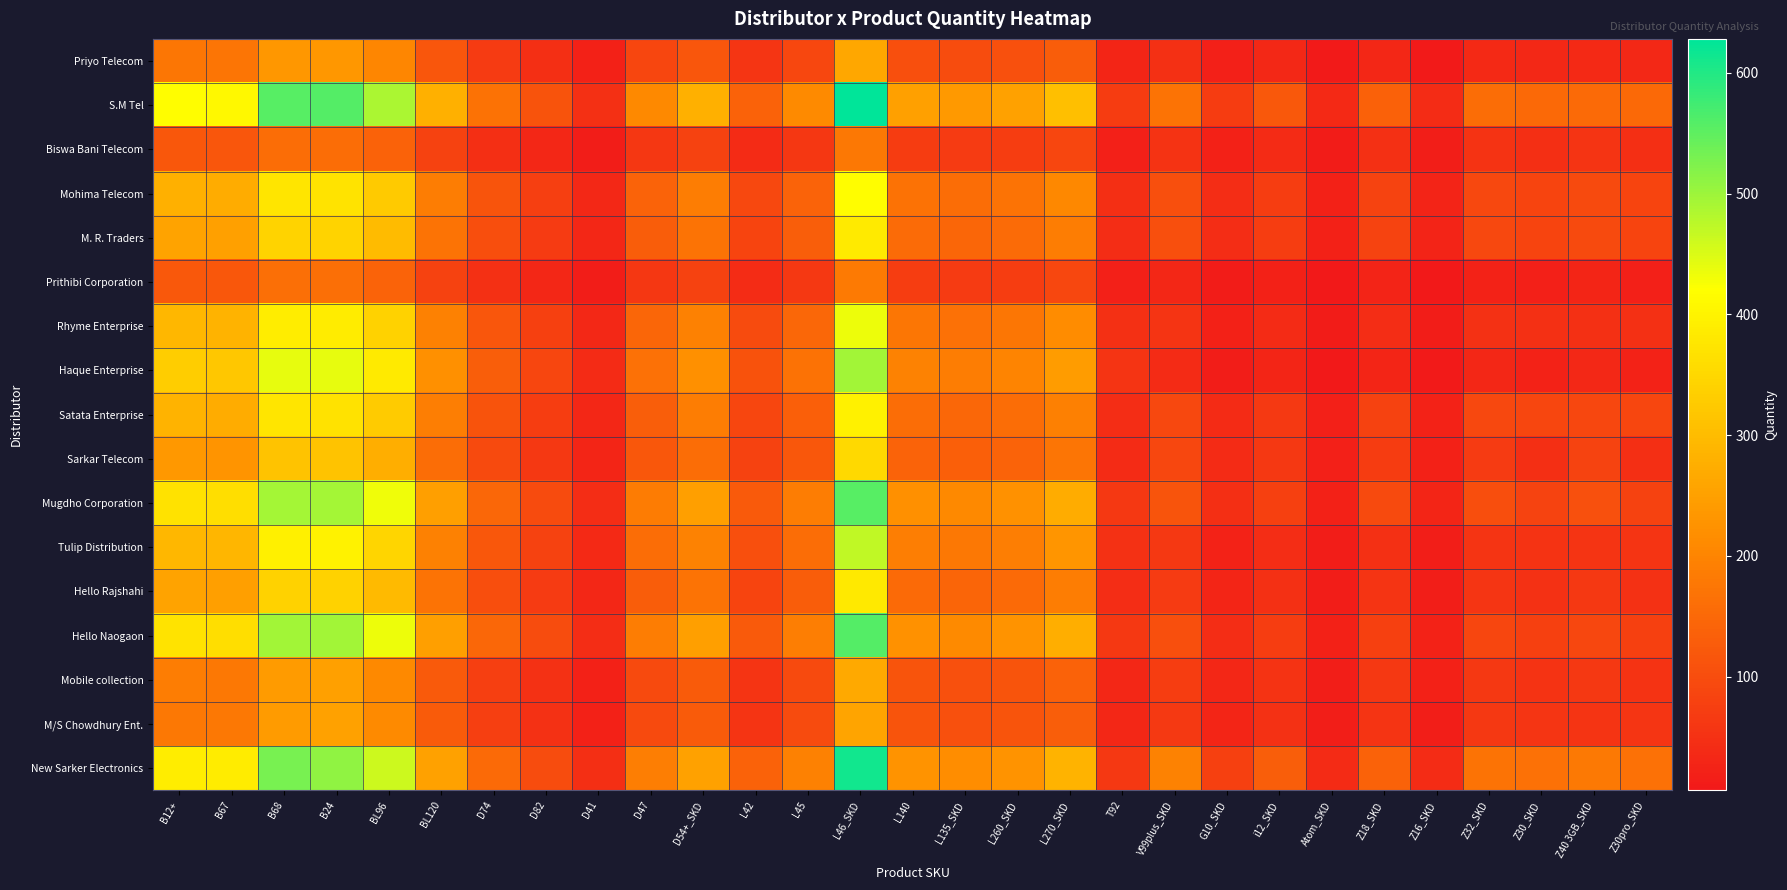

Reading left to right, extract all data points from this chart.

Priyo Telecom: B12+=175	B67=172	B68=234	B24=233	BL96=205	BL120=117	D74=69	D82=47	D41=21	D47=88	D54+_SKD=117	L42=58	L45=89	L46_SKD=263	L140=105	L135_SKD=99	L260_SKD=106	L270_SKD=129	T92=30	V99plus_SKD=48	G10_SKD=20	i12_SKD=34	Atom_SKD=10	Z18_SKD=32	Z16_SKD=10	Z32_SKD=37	Z30_SKD=35	Z40 3GB_SKD=36	Z30pro_SKD=35
S.M Tel: B12+=417	B67=407	B68=557	B24=558	BL96=488	BL120=279	D74=167	D82=112	D41=49	D47=209	D54+_SKD=279	L42=139	L45=212	L46_SKD=628	L140=251	L135_SKD=237	L260_SKD=253	L270_SKD=307	T92=70	V99plus_SKD=171	G10_SKD=70	i12_SKD=121	Atom_SKD=36	Z18_SKD=135	Z16_SKD=42	Z32_SKD=157	Z30_SKD=150	Z40 3GB_SKD=154	Z30pro_SKD=150
Biswa Bani Telecom: B12+=118	B67=116	B68=159	B24=159	BL96=139	BL120=79	D74=47	D82=31	D41=14	D47=60	D54+_SKD=79	L42=40	L45=61	L46_SKD=178	L140=71	L135_SKD=68	L260_SKD=72	L270_SKD=88	T92=20	V99plus_SKD=54	G10_SKD=22	i12_SKD=39	Atom_SKD=12	Z18_SKD=48	Z16_SKD=16	Z32_SKD=54	Z30_SKD=45	Z40 3GB_SKD=56	Z30pro_SKD=46
Mohima Telecom: B12+=279	B67=272	B68=373	B24=372	BL96=326	BL120=186	D74=113	D82=75	D41=34	D47=140	D54+_SKD=186	L42=93	L45=142	L46_SKD=419	L140=168	L135_SKD=159	L260_SKD=169	L270_SKD=206	T92=47	V99plus_SKD=105	G10_SKD=44	i12_SKD=74	Atom_SKD=21	Z18_SKD=83	Z16_SKD=27	Z32_SKD=93	Z30_SKD=84	Z40 3GB_SKD=95	Z30pro_SKD=84
M. R. Traders: B12+=256	B67=250	B68=342	B24=342	BL96=299	BL120=171	D74=102	D82=69	D41=31	D47=129	D54+_SKD=171	L42=86	L45=130	L46_SKD=385	L140=155	L135_SKD=145	L260_SKD=155	L270_SKD=188	T92=43	V99plus_SKD=105	G10_SKD=44	i12_SKD=74	Atom_SKD=21	Z18_SKD=83	Z16_SKD=27	Z32_SKD=93	Z30_SKD=84	Z40 3GB_SKD=95	Z30pro_SKD=84
Prithibi Corporation: B12+=121	B67=118	B68=162	B24=162	BL96=142	BL120=81	D74=48	D82=32	D41=14	D47=61	D54+_SKD=81	L42=41	L45=62	L46_SKD=181	L140=73	L135_SKD=69	L260_SKD=74	L270_SKD=90	T92=20	V99plus_SKD=31	G10_SKD=13	i12_SKD=22	Atom_SKD=6	Z18_SKD=26	Z16_SKD=7	Z32_SKD=25	Z30_SKD=20	Z40 3GB_SKD=28	Z30pro_SKD=20
Rhyme Enterprise: B12+=291	B67=283	B68=389	B24=387	BL96=340	BL120=194	D74=117	D82=78	D41=35	D47=146	D54+_SKD=194	L42=97	L45=148	L46_SKD=436	L140=175	L135_SKD=165	L260_SKD=176	L270_SKD=214	T92=49	V99plus_SKD=55	G10_SKD=22	i12_SKD=39	Atom_SKD=12	Z18_SKD=44	Z16_SKD=14	Z32_SKD=50	Z30_SKD=49	Z40 3GB_SKD=49	Z30pro_SKD=48
Haque Enterprise: B12+=330	B67=321	B68=439	B24=439	BL96=384	BL120=220	D74=131	D82=88	D41=39	D47=165	D54+_SKD=220	L42=110	L45=167	L46_SKD=495	L140=197	L135_SKD=187	L260_SKD=199	L270_SKD=242	T92=55	V99plus_SKD=38	G10_SKD=15	i12_SKD=28	Atom_SKD=7	Z18_SKD=30	Z16_SKD=9	Z32_SKD=31	Z30_SKD=24	Z40 3GB_SKD=34	Z30pro_SKD=24
Satata Enterprise: B12+=285	B67=272	B68=375	B24=369	BL96=327	BL120=190	D74=111	D82=73	D41=31	D47=132	D54+_SKD=187	L42=88	L45=133	L46_SKD=395	L140=158	L135_SKD=149	L260_SKD=158	L270_SKD=193	T92=44	V99plus_SKD=92	G10_SKD=38	i12_SKD=65	Atom_SKD=19	Z18_SKD=80	Z16_SKD=25	Z32_SKD=92	Z30_SKD=87	Z40 3GB_SKD=91	Z30pro_SKD=88
Sarkar Telecom: B12+=235	B67=229	B68=313	B24=313	BL96=274	BL120=157	D74=94	D82=63	D41=28	D47=118	D54+_SKD=157	L42=79	L45=119	L46_SKD=353	L140=142	L135_SKD=133	L260_SKD=142	L270_SKD=173	T92=39	V99plus_SKD=90	G10_SKD=38	i12_SKD=63	Atom_SKD=19	Z18_SKD=71	Z16_SKD=23	Z32_SKD=69	Z30_SKD=47	Z40 3GB_SKD=82	Z30pro_SKD=47
Mugdho Corporation: B12+=370	B67=361	B68=494	B24=494	BL96=432	BL120=247	D74=148	D82=98	D41=44	D47=185	D54+_SKD=247	L42=123	L45=188	L46_SKD=556	L140=222	L135_SKD=209	L260_SKD=224	L270_SKD=271	T92=62	V99plus_SKD=113	G10_SKD=47	i12_SKD=78	Atom_SKD=23	Z18_SKD=95	Z16_SKD=30	Z32_SKD=101	Z30_SKD=82	Z40 3GB_SKD=108	Z30pro_SKD=80
Tulip Distribution: B12+=291	B67=290	B68=393	B24=399	BL96=344	BL120=195	D74=120	D82=81	D41=37	D47=157	D54+_SKD=197	L42=105	L45=159	L46_SKD=471	L140=189	L135_SKD=178	L260_SKD=190	L270_SKD=230	T92=52	V99plus_SKD=62	G10_SKD=25	i12_SKD=44	Atom_SKD=14	Z18_SKD=49	Z16_SKD=16	Z32_SKD=57	Z30_SKD=54	Z40 3GB_SKD=57	Z30pro_SKD=55
Hello Rajshahi: B12+=254	B67=248	B68=340	B24=339	BL96=297	BL120=170	D74=102	D82=68	D41=31	D47=128	D54+_SKD=170	L42=85	L45=129	L46_SKD=382	L140=153	L135_SKD=144	L260_SKD=154	L270_SKD=187	T92=43	V99plus_SKD=69	G10_SKD=28	i12_SKD=48	Atom_SKD=15	Z18_SKD=55	Z16_SKD=17	Z32_SKD=59	Z30_SKD=52	Z40 3GB_SKD=62	Z30pro_SKD=52
Hello Naogaon: B12+=371	B67=363	B68=496	B24=496	BL96=434	BL120=248	D74=149	D82=99	D41=44	D47=187	D54+_SKD=248	L42=125	L45=189	L46_SKD=559	L140=224	L135_SKD=211	L260_SKD=225	L270_SKD=274	T92=62	V99plus_SKD=105	G10_SKD=44	i12_SKD=73	Atom_SKD=21	Z18_SKD=78	Z16_SKD=24	Z32_SKD=87	Z30_SKD=77	Z40 3GB_SKD=89	Z30pro_SKD=78
Mobile collection: B12+=188	B67=177	B68=240	B24=251	BL96=210	BL120=125	D74=75	D82=51	D41=22	D47=94	D54+_SKD=126	L42=56	L45=95	L46_SKD=267	L140=113	L135_SKD=107	L260_SKD=115	L270_SKD=139	T92=31	V99plus_SKD=73	G10_SKD=31	i12_SKD=54	Atom_SKD=16	Z18_SKD=62	Z16_SKD=21	Z32_SKD=64	Z30_SKD=54	Z40 3GB_SKD=62	Z30pro_SKD=54
M/S Chowdhury Ent.: B12+=178	B67=177	B68=241	B24=252	BL96=211	BL120=126	D74=75	D82=51	D41=23	D47=95	D54+_SKD=126	L42=57	L45=97	L46_SKD=258	L140=113	L135_SKD=107	L260_SKD=114	L270_SKD=131	T92=31	V99plus_SKD=66	G10_SKD=29	i12_SKD=51	Atom_SKD=16	Z18_SKD=56	Z16_SKD=18	Z32_SKD=63	Z30_SKD=58	Z40 3GB_SKD=56	Z30pro_SKD=58
New Sarker Electronics: B12+=388	B67=386	B68=529	B24=511	BL96=462	BL120=252	D74=154	D82=100	D41=45	D47=190	D54+_SKD=252	L42=138	L45=194	L46_SKD=612	L140=225	L135_SKD=215	L260_SKD=227	L270_SKD=285	T92=63	V99plus_SKD=197	G10_SKD=77	i12_SKD=132	Atom_SKD=38	Z18_SKD=138	Z16_SKD=41	Z32_SKD=171	Z30_SKD=164	Z40 3GB_SKD=179	Z30pro_SKD=164